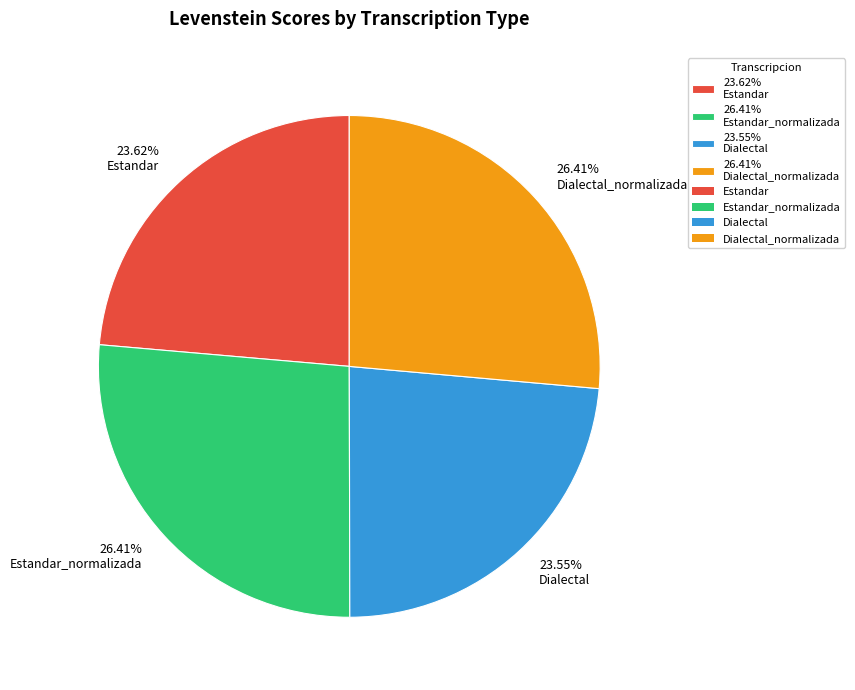

Do 23.62% Estandar and 26.41% Dialectal_normalizada together represent more than half of the pie?

Yes